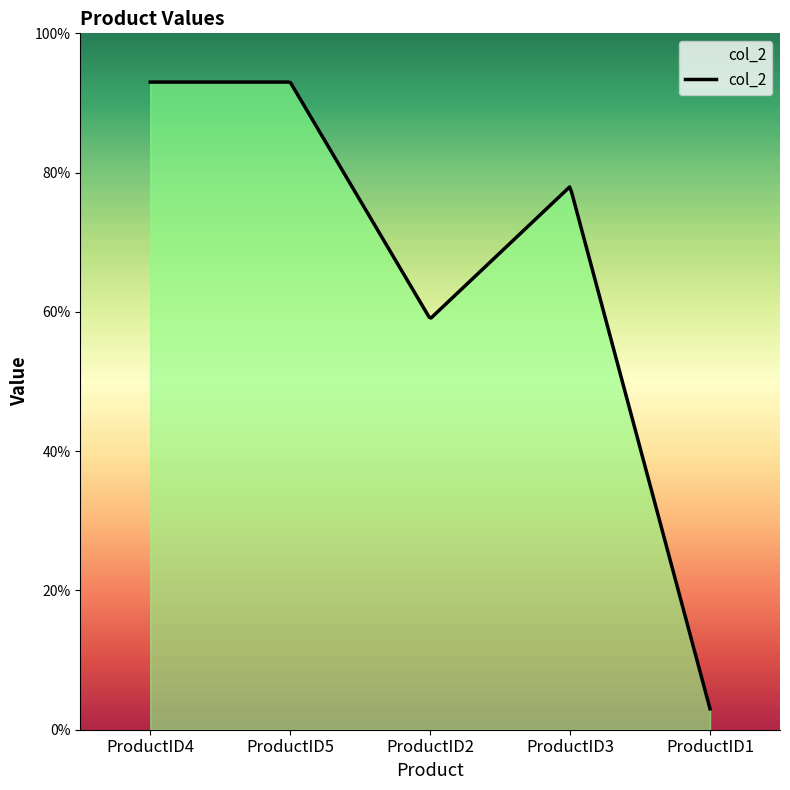

What is the maximum value shown in the chart?

93.0